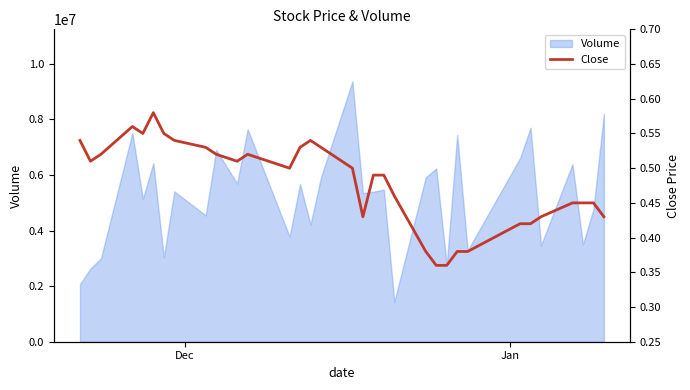

What is the maximum value for Volume?

9363900